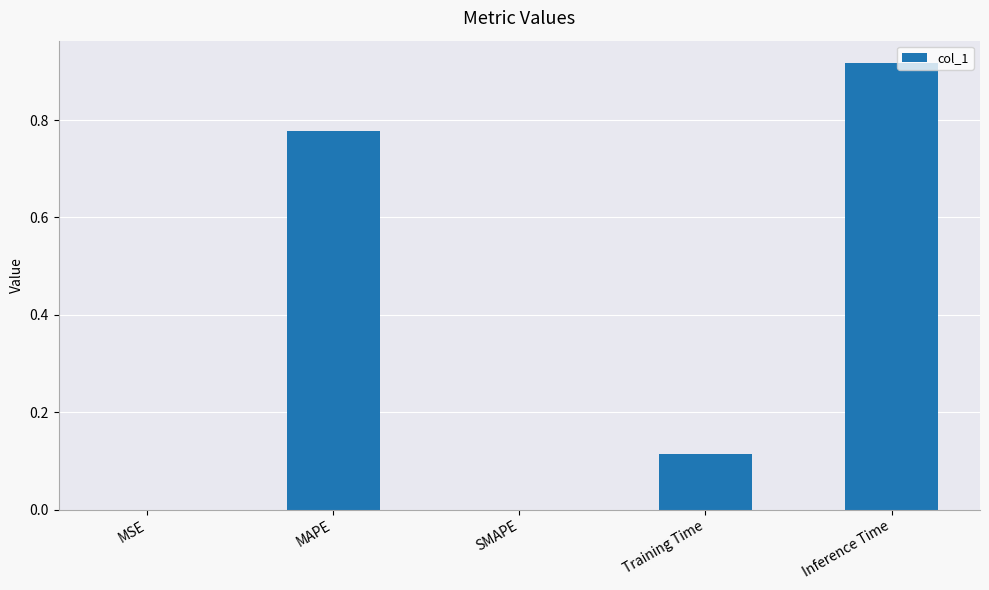

The chart shows a value of 0.0 at MSE. True or false?

True